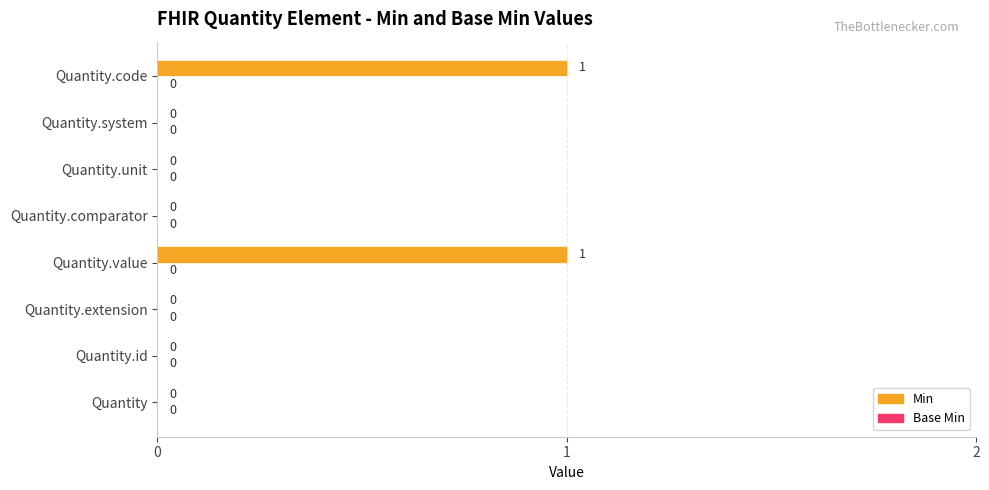

How many data points are above 0?

2